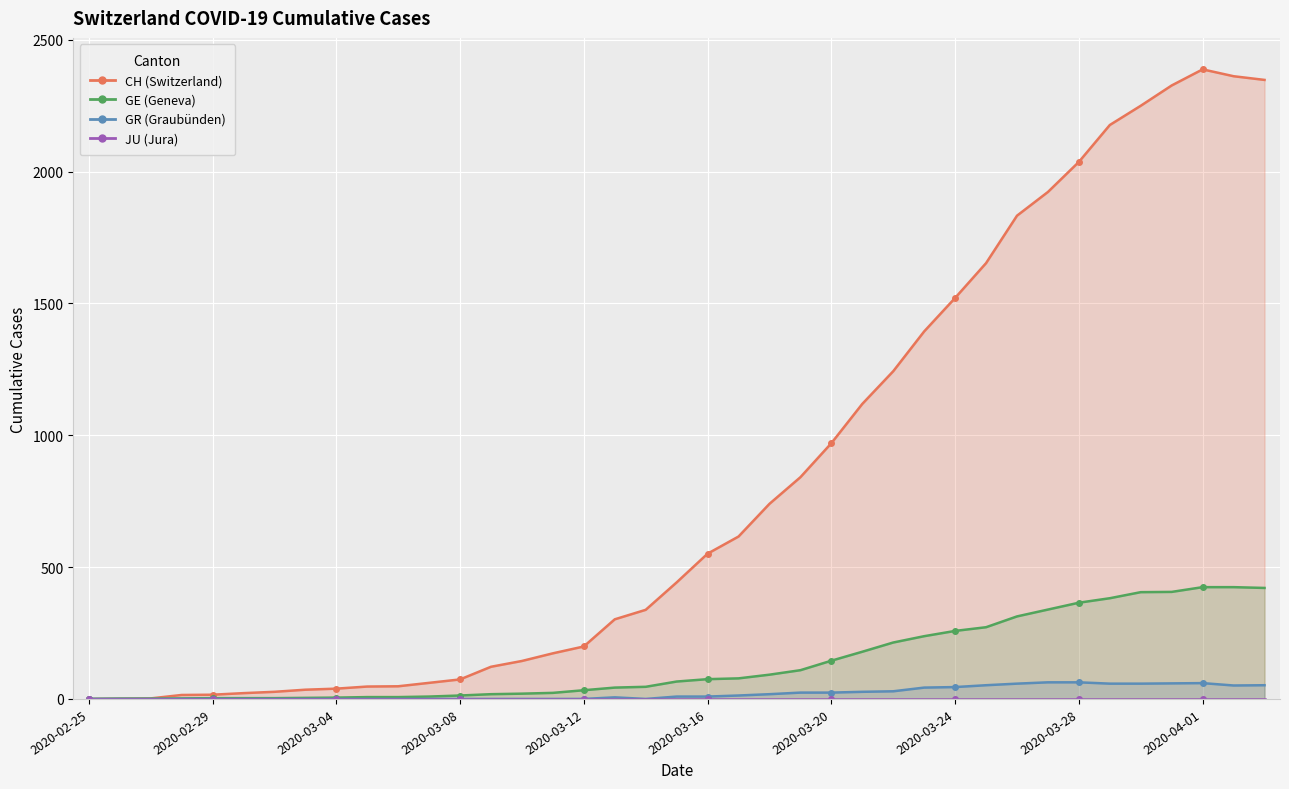

The CH series shows 2348 at 38. True or false?

True